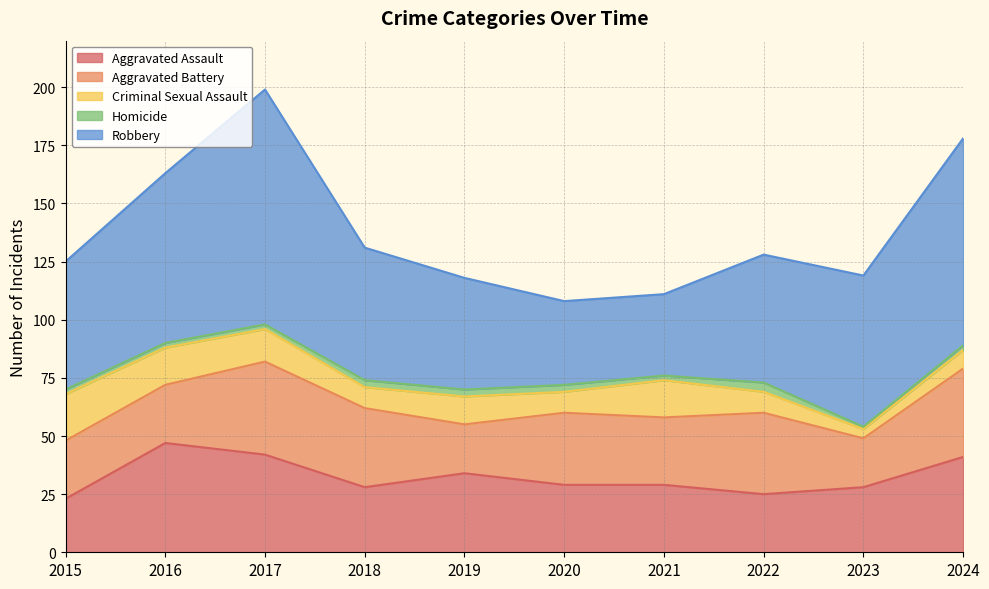

At which category does Criminal Sexual Assault reach its first local peak?

2019